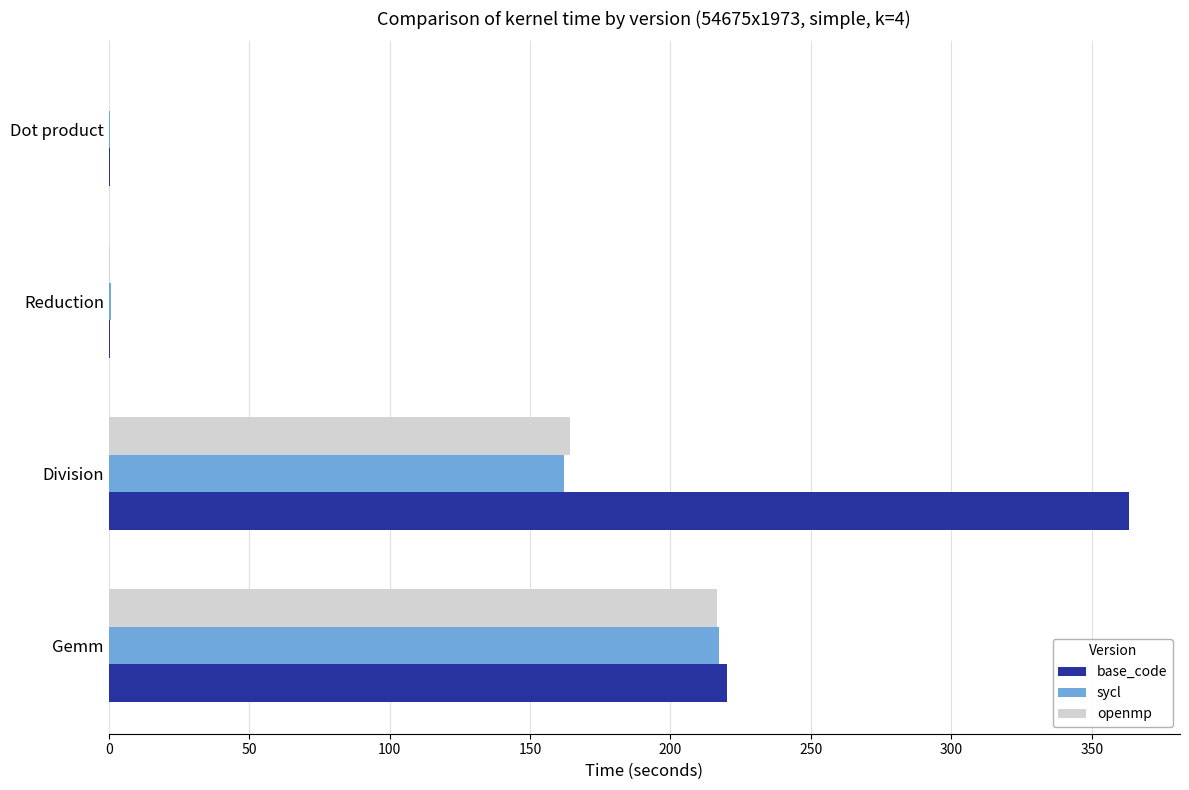

At which label does sycl reach its peak?

Gemm